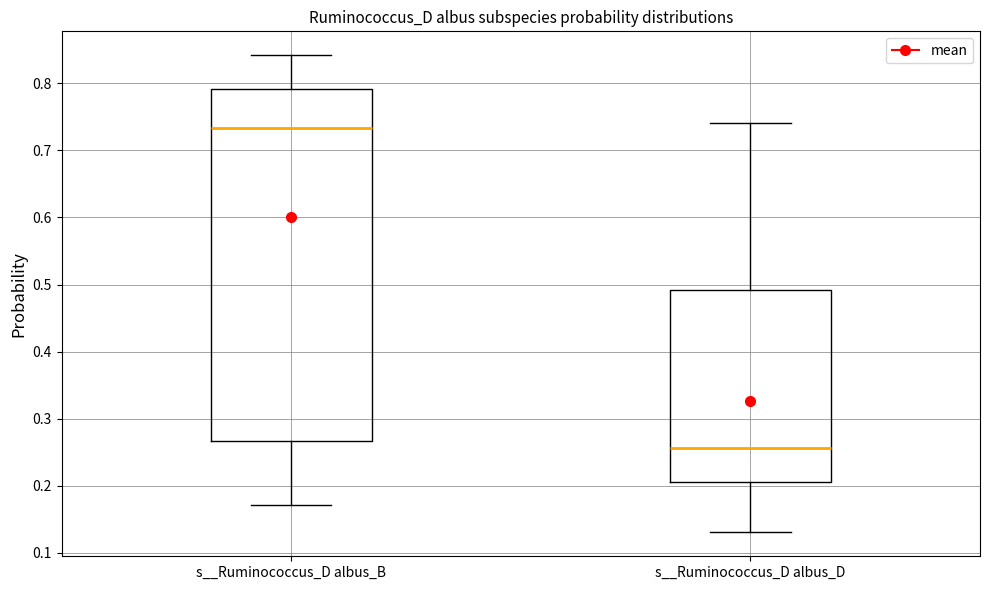

Which box's median line is the lowest?

s__Ruminococcus_D albus_D